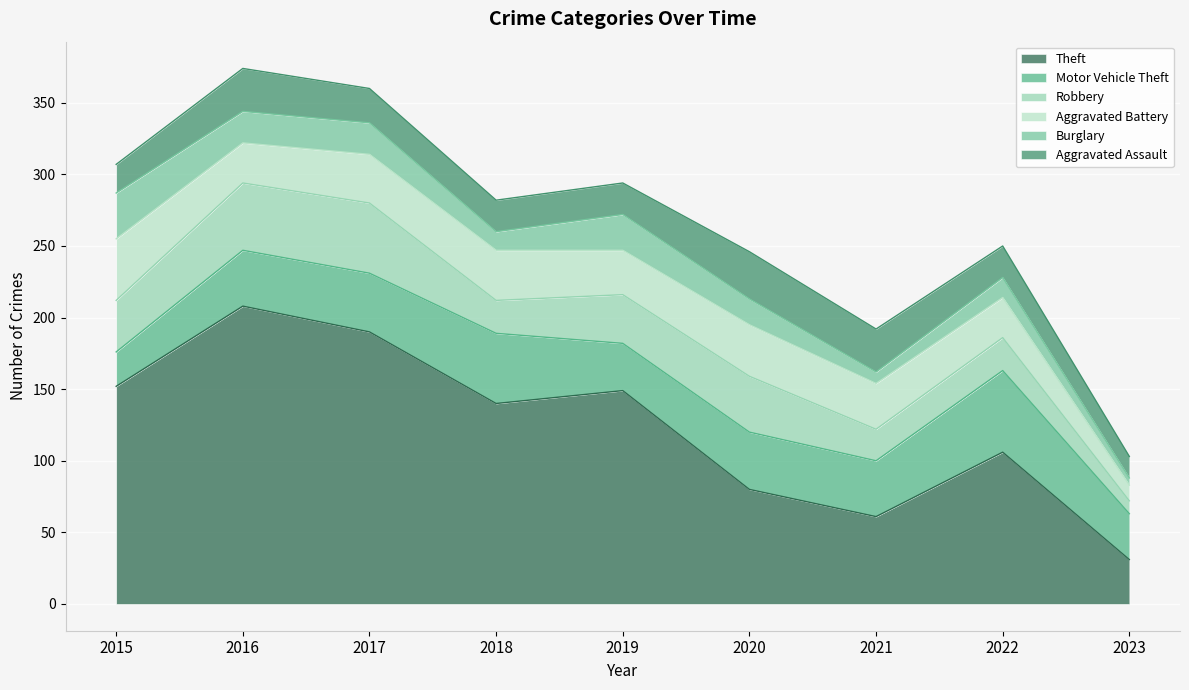

What is the total value across all series at 2019?

294